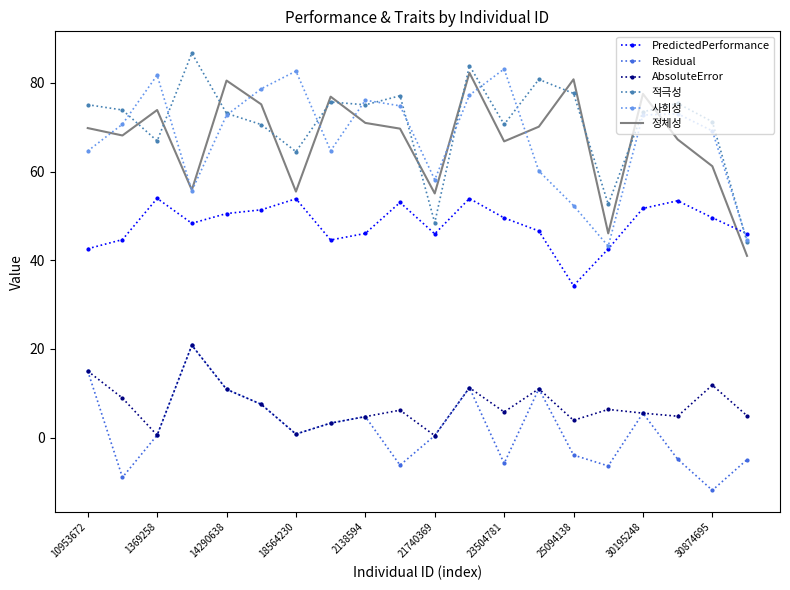

What is the highest value of the Residual series?

20.8